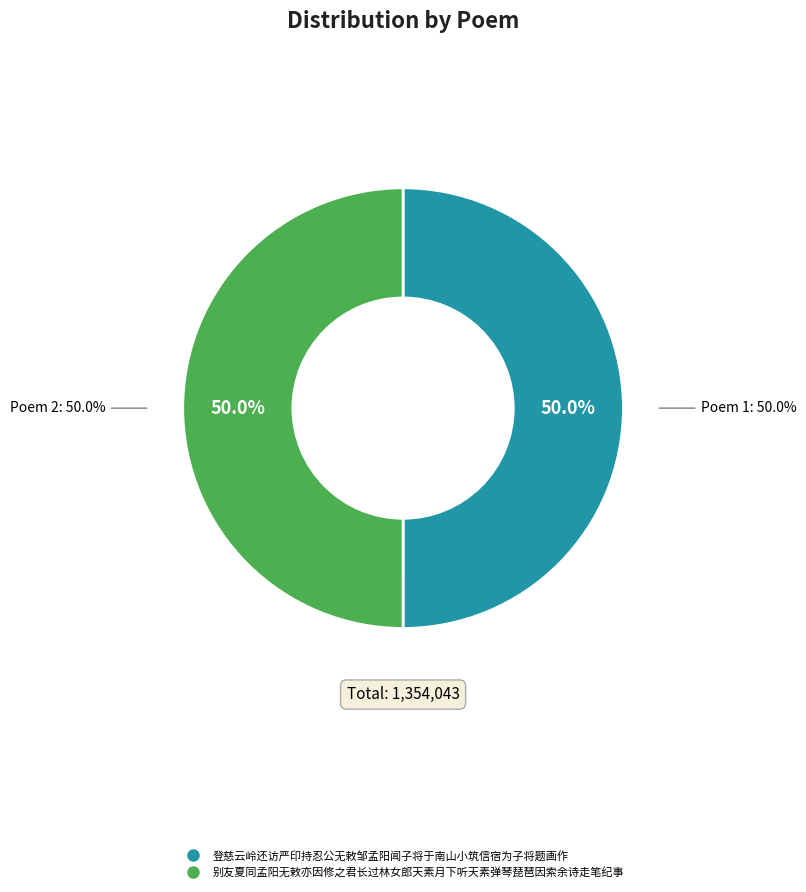

True or false: 别友夏同孟阳无敕亦因修之君长过林女郎天素月下听天素弹琴琵琶因索余诗走笔纪事 accounts for 50% of the total.

True